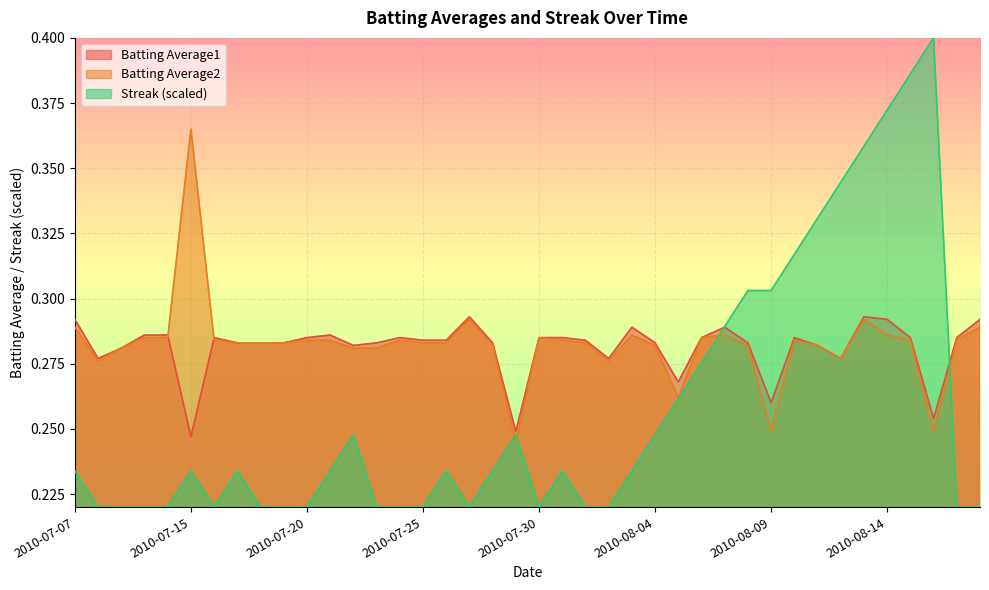

At which category is the sum across all series the highest?

2010-08-15